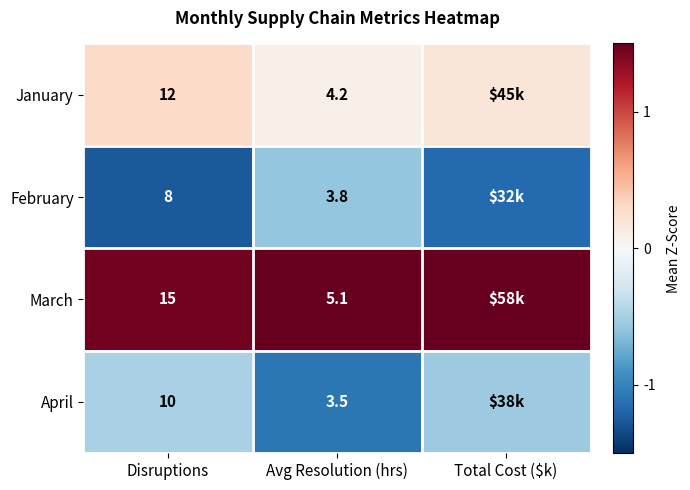

Is the value of April at Avg Resolution (hrs) greater than the value of February at Avg Resolution (hrs)?

No